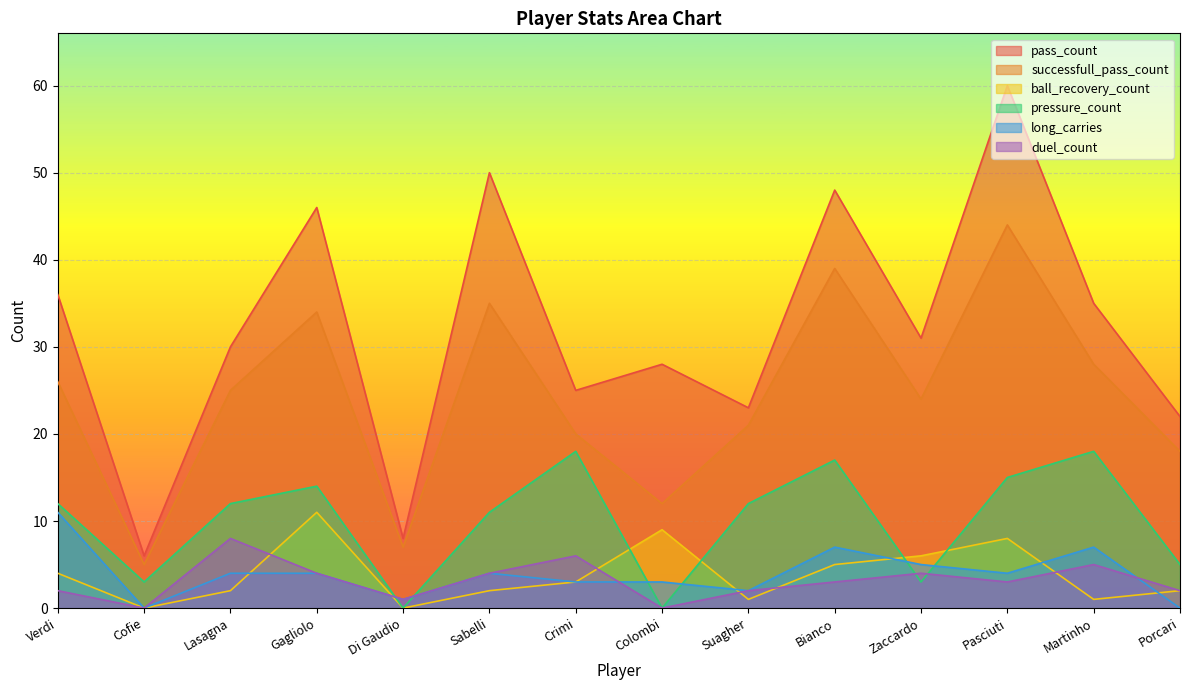

What is the highest value of the duel_count series?

8